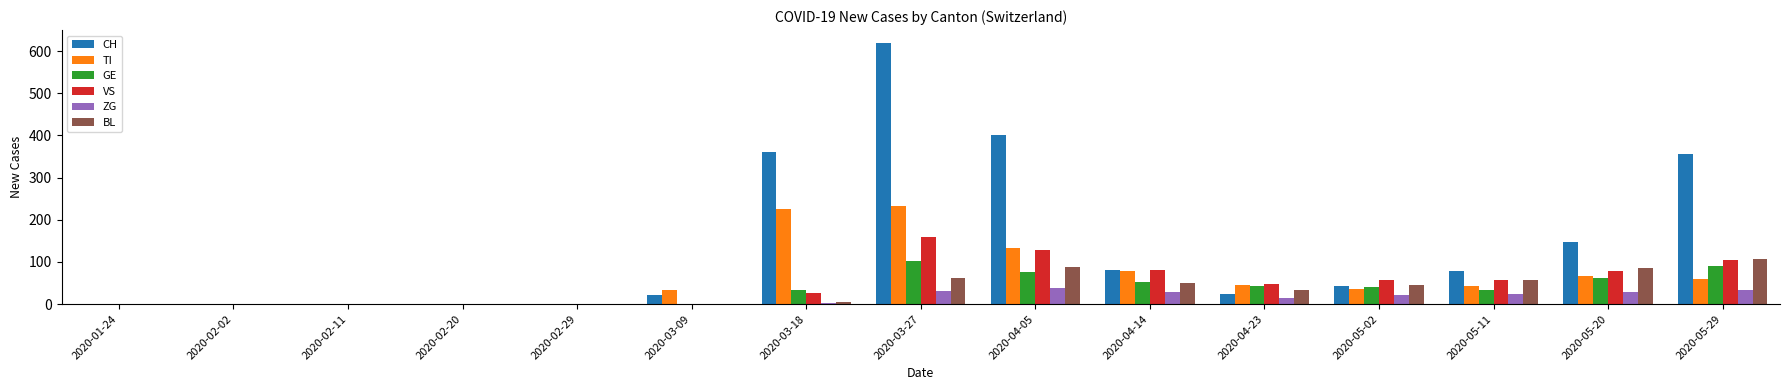

What is the sum of all ZG values?

222